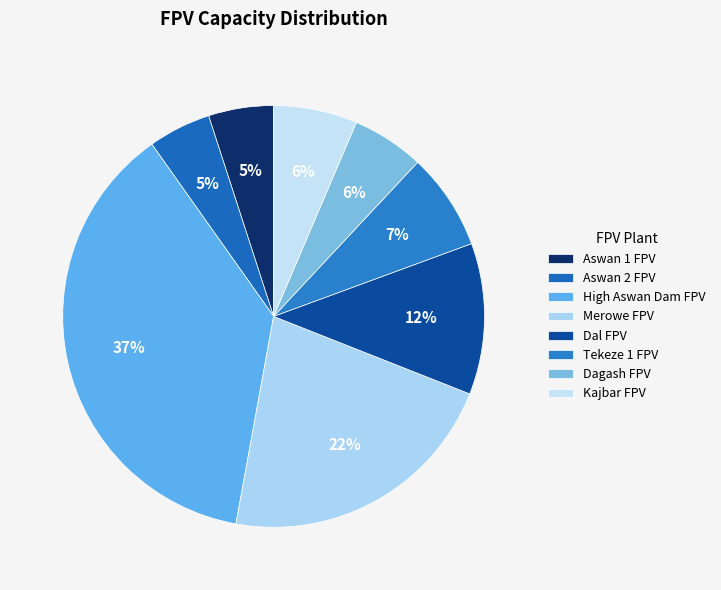

What portion of the pie excludes Aswan 2 FPV?

95.2%